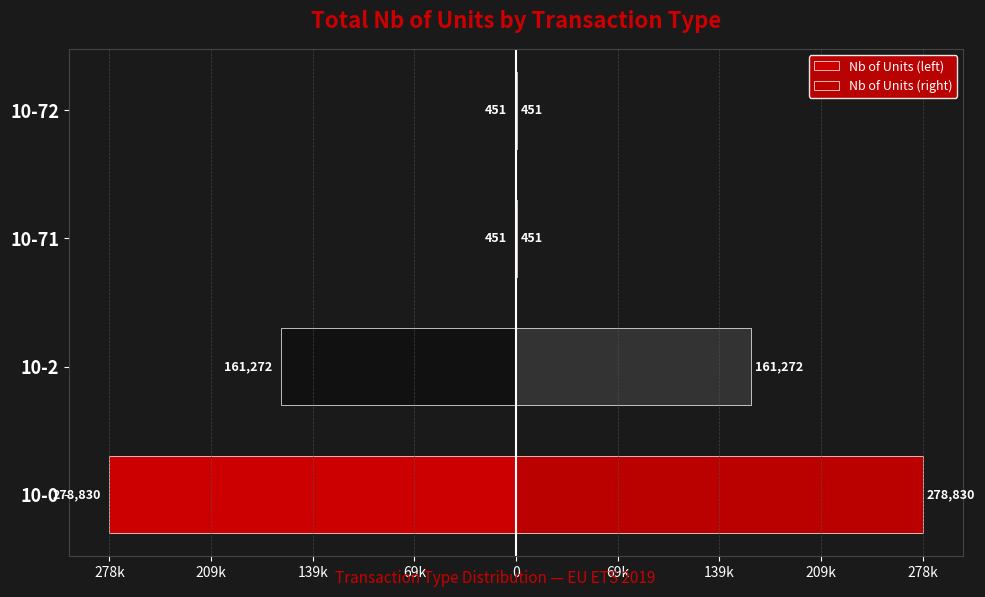

How many bars are there in total?

8